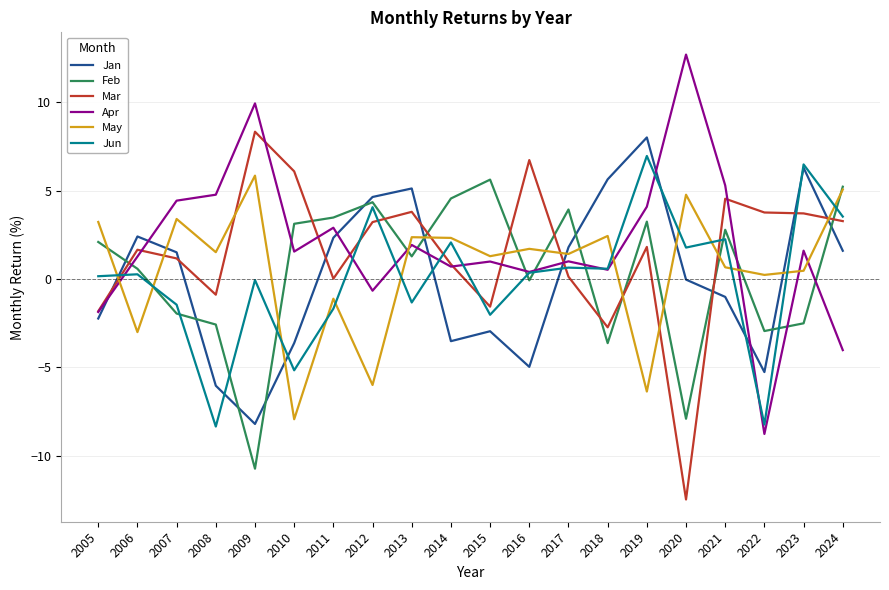

What is the difference between the second highest and minimum values in the Jan series?

14.5